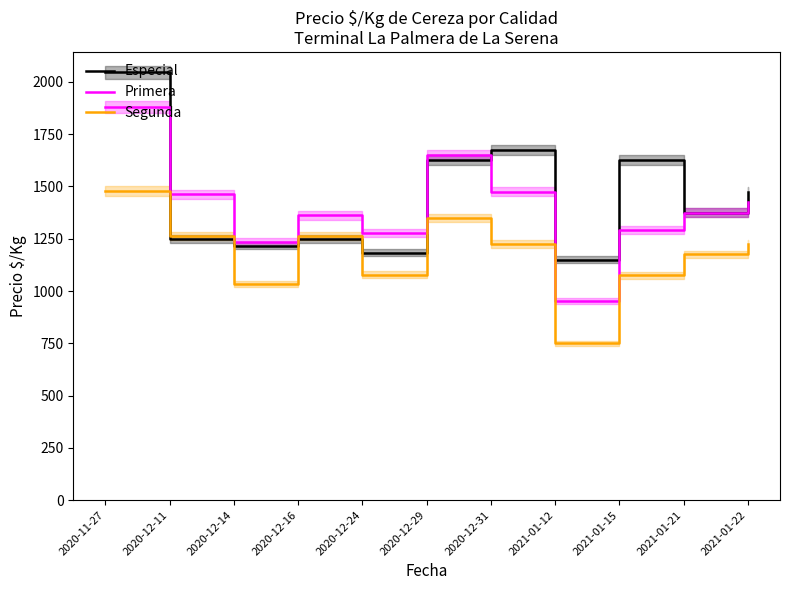

At which category does the chart reach its minimum across all series?

2021-01-12